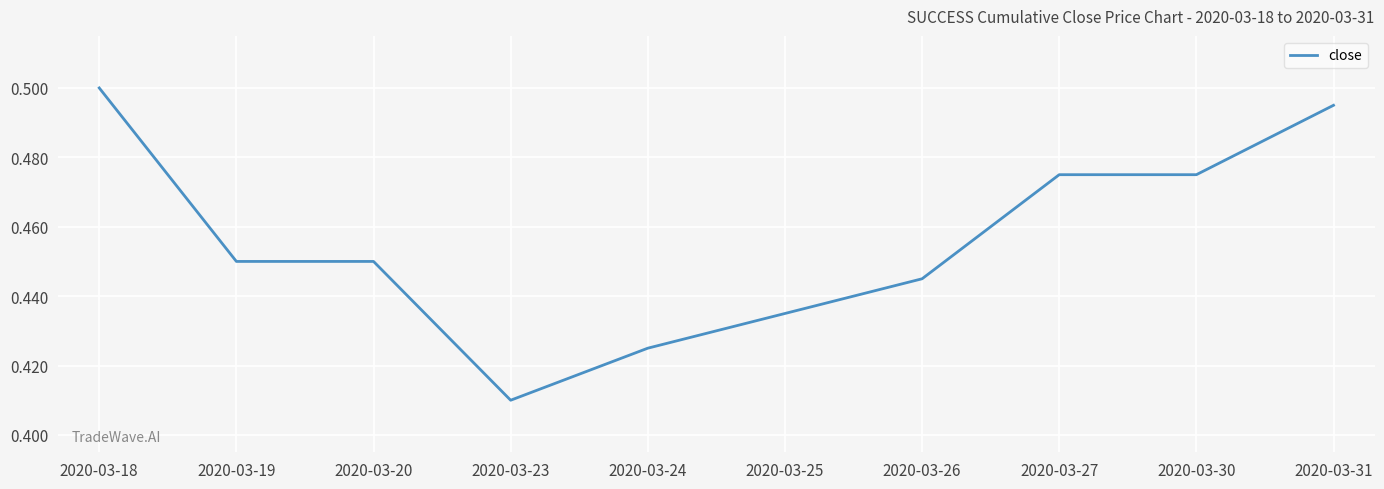

Which category has the highest value across all series?

2020-03-18